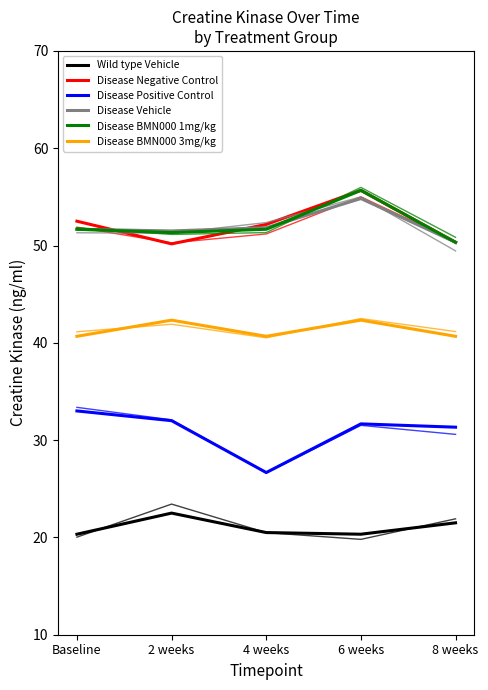

Rank the series at 6 weeks from highest to lowest value.

Disease Negative Control, Disease BMN000 1mg/kg, Disease Vehicle, Disease BMN000 3mg/kg, Disease Positive Control, Wild type Vehicle